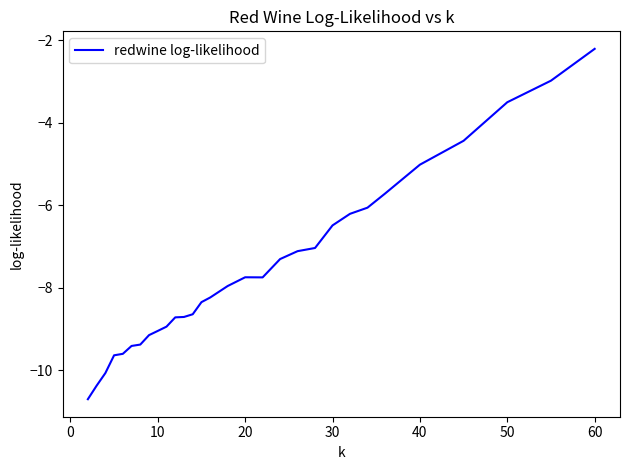

What is the smallest value displayed?

-10.7